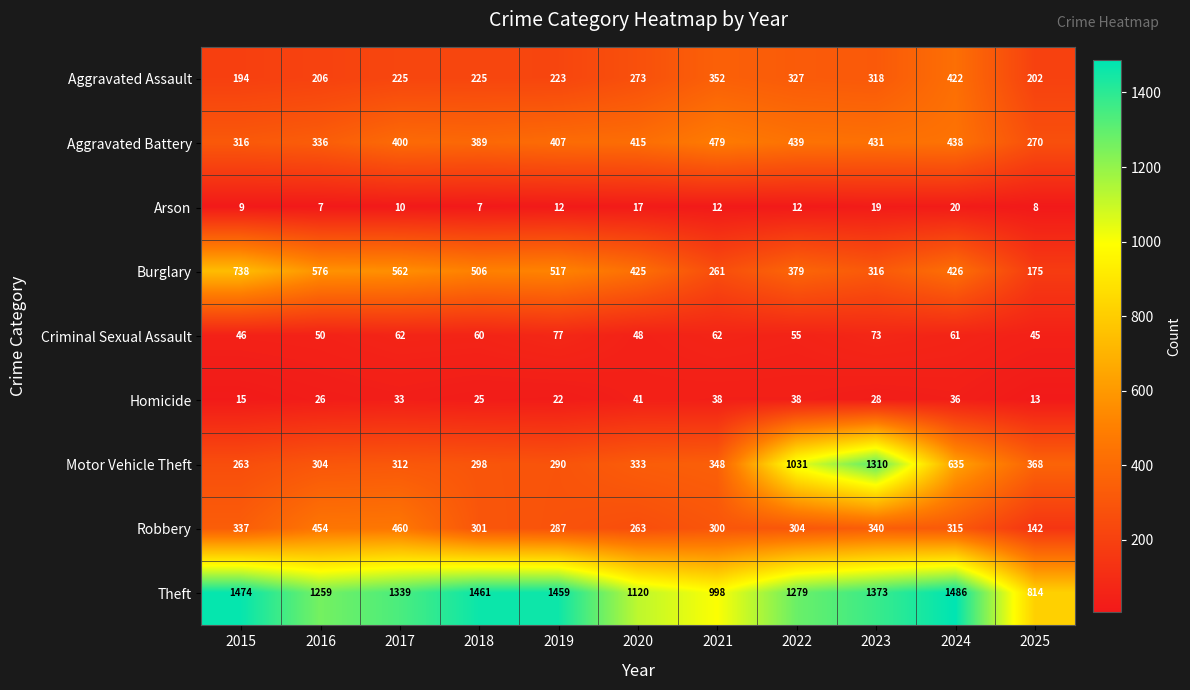

At how many categories does at least one series exceed 940?

10